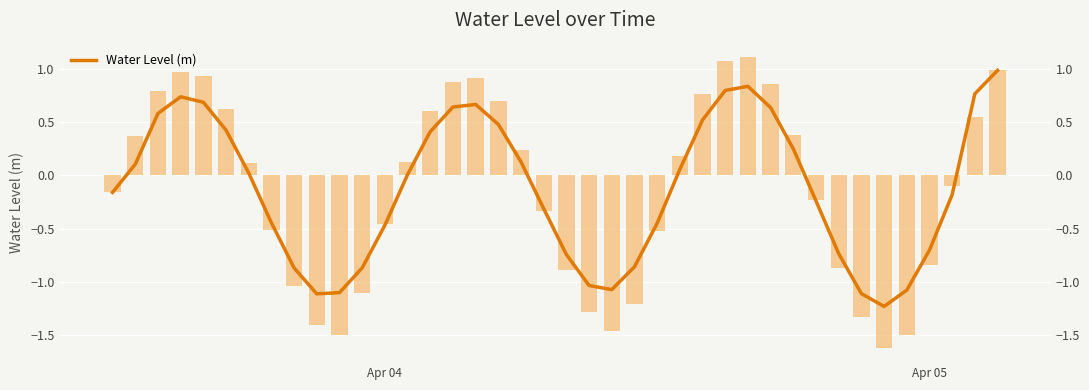

How many data points are less than 0?

20